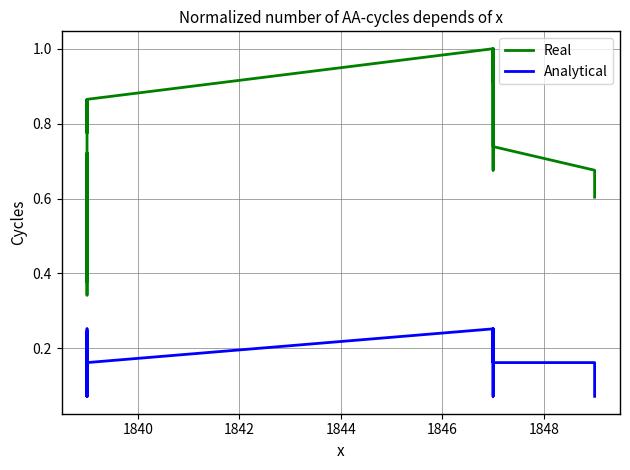

The value of Analytical at 21 is 0.2. True or false?

False